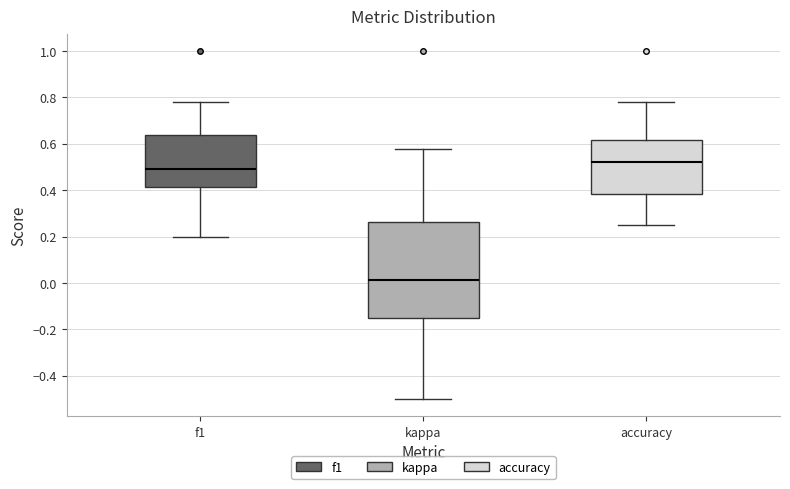

Which box has the lowest median line?

kappa